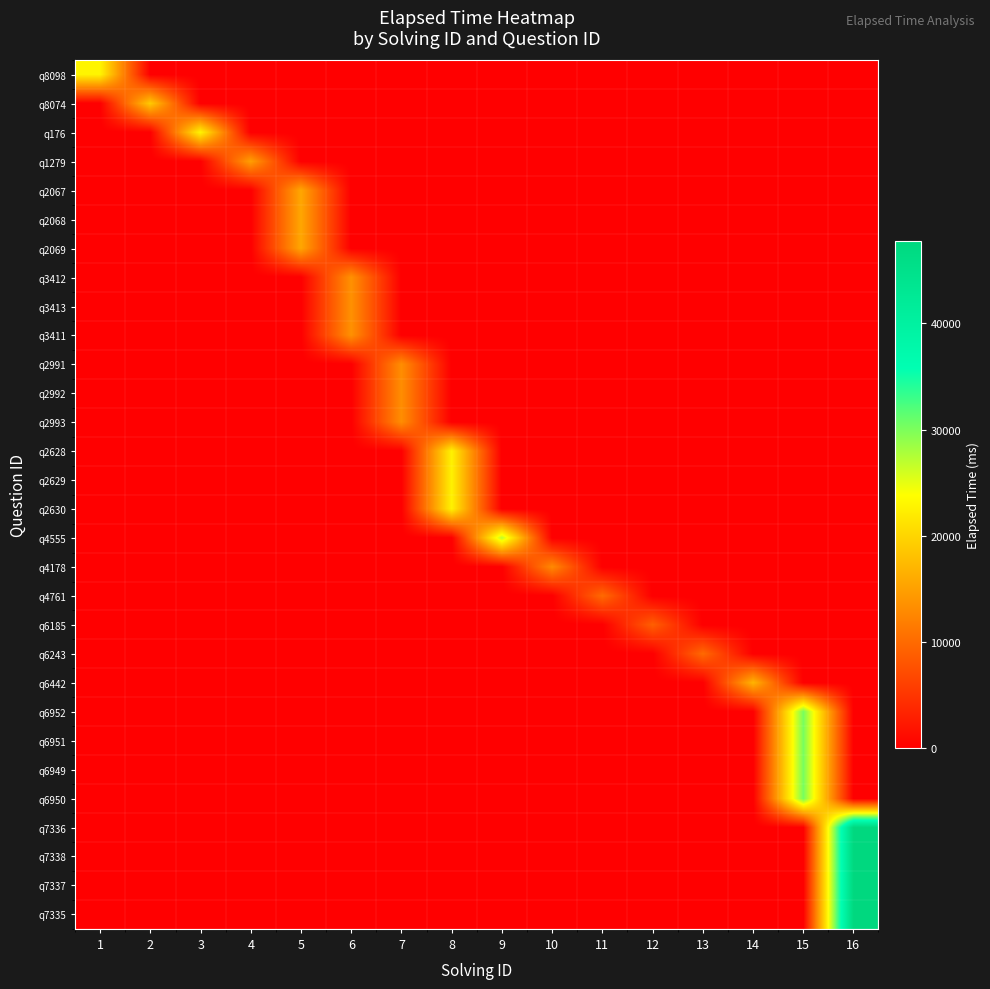

How many series are shown in this chart?

30